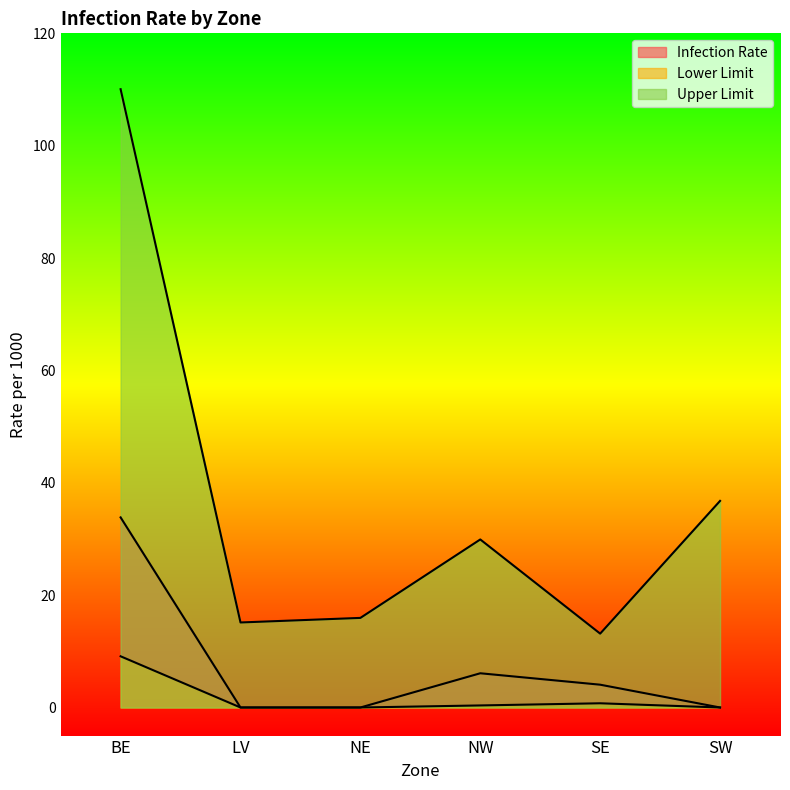

Rank the series by their average value, from lowest to highest.

Lower Limit, Infection Rate, Upper Limit